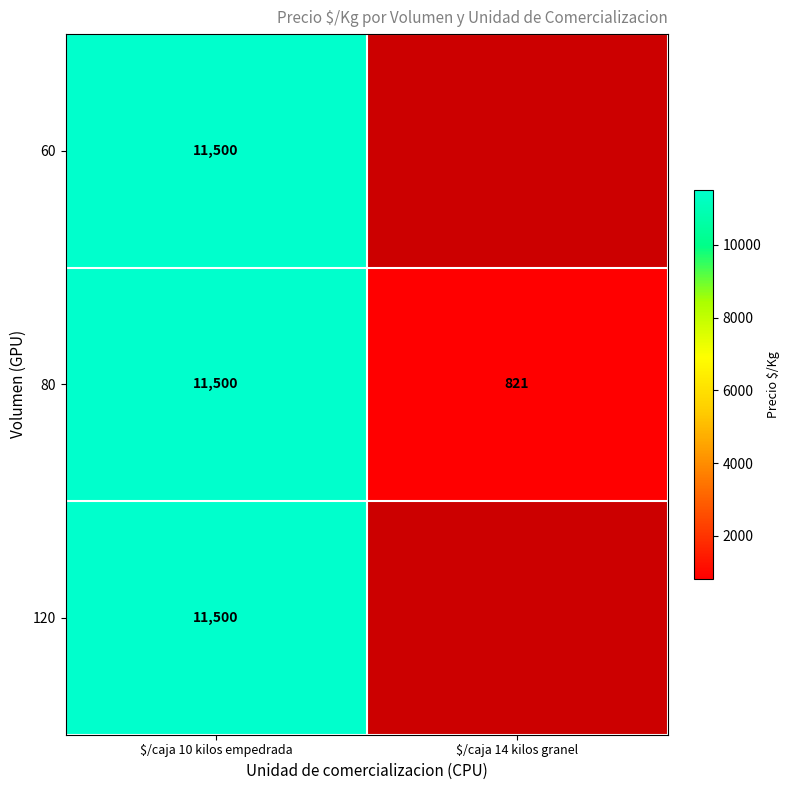

The 120 series shows 17309 at $/caja 10 kilos empedrada. True or false?

False